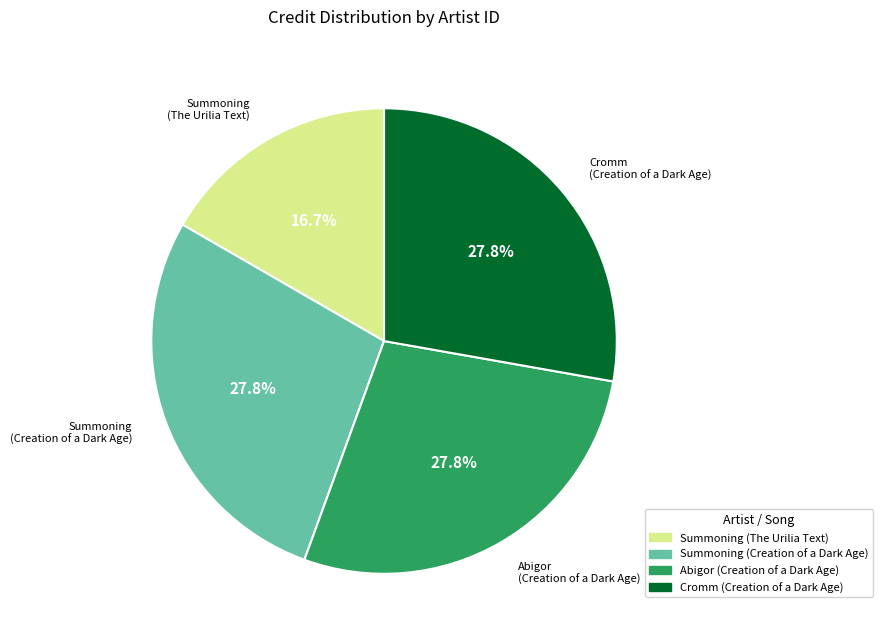

Is there a majority slice in this chart?

No